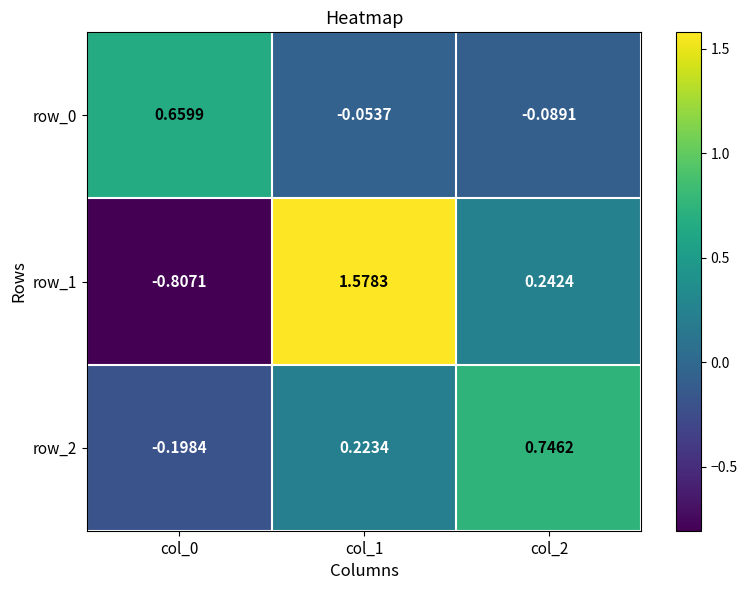

Is it true that row_0 equals 0.2 at col_0?

False